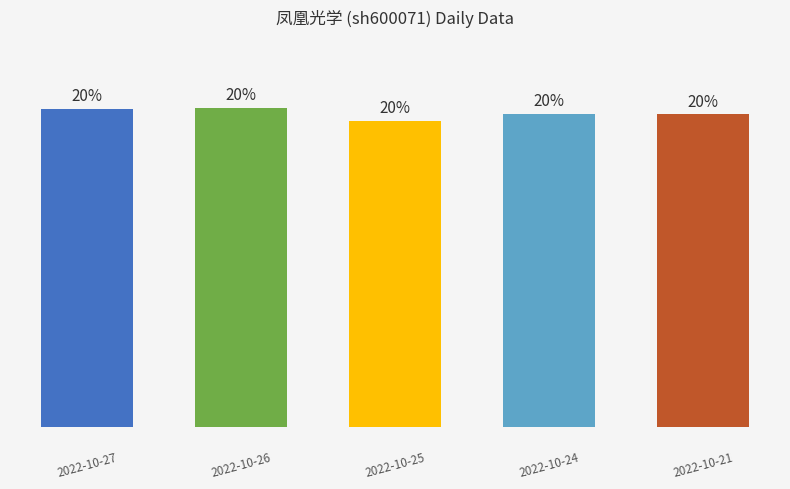

At which category does the chart reach its minimum across all series?

2022-10-25